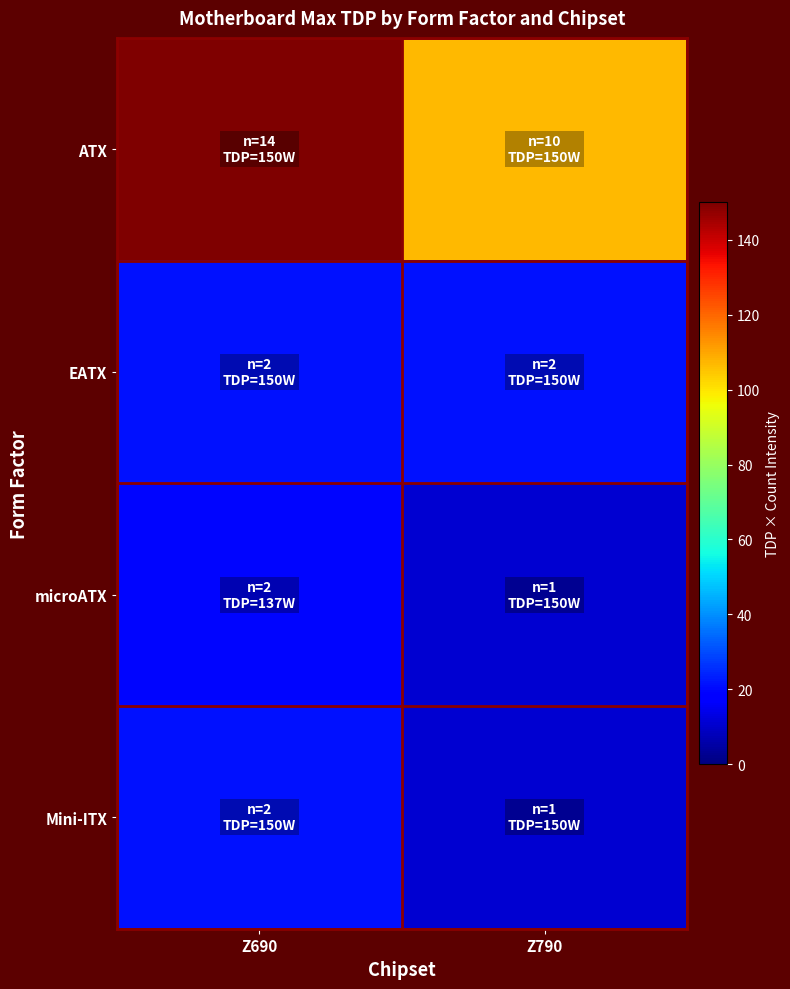

Between Z790 and Z690, which is larger?

Z690